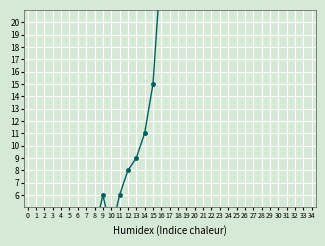

What is the difference between the values at 19 and 11?

76